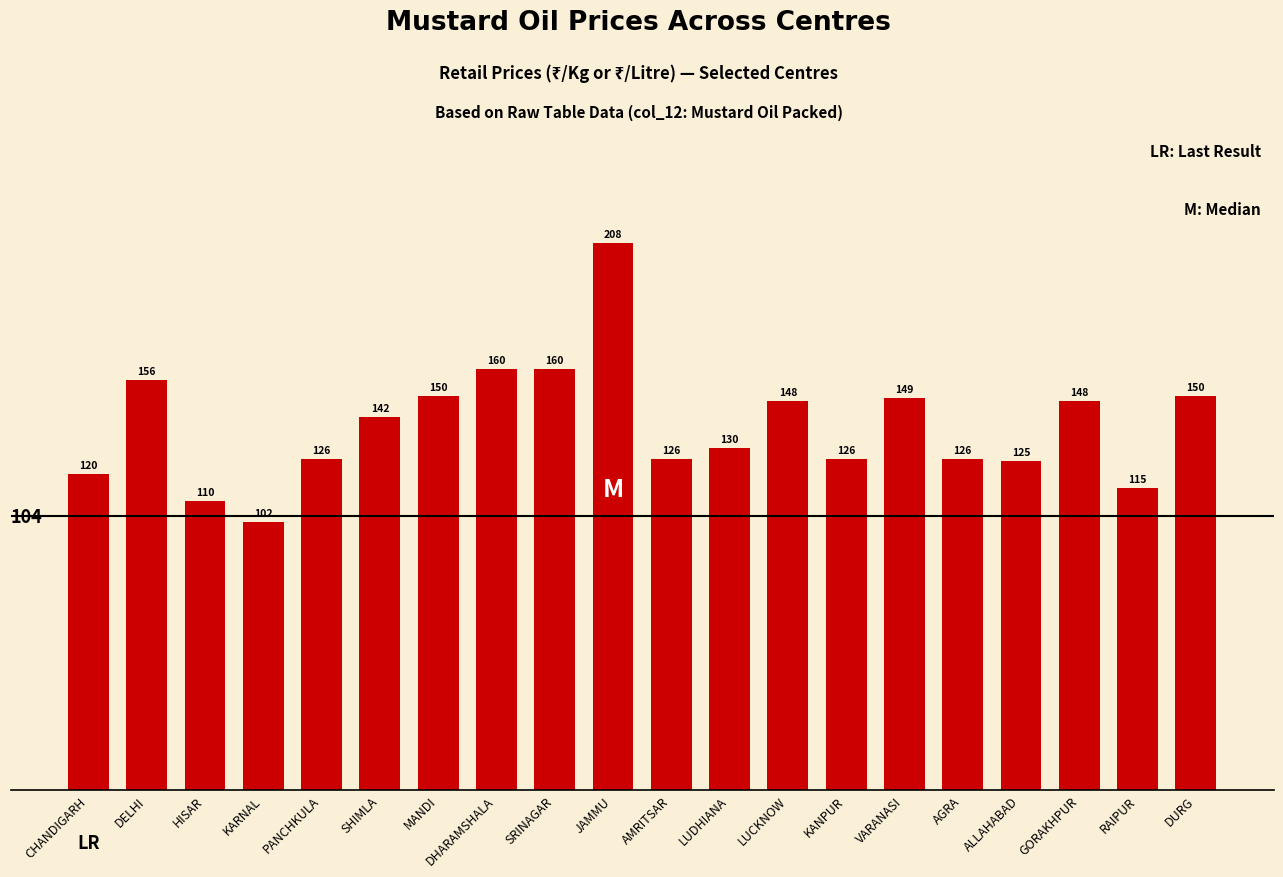

What is the minimum value shown in the chart?

102